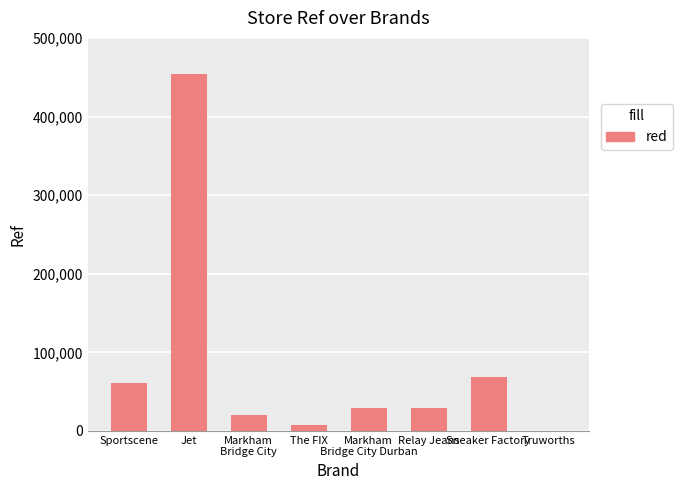

Which label corresponds to the largest value in the chart?

Jet